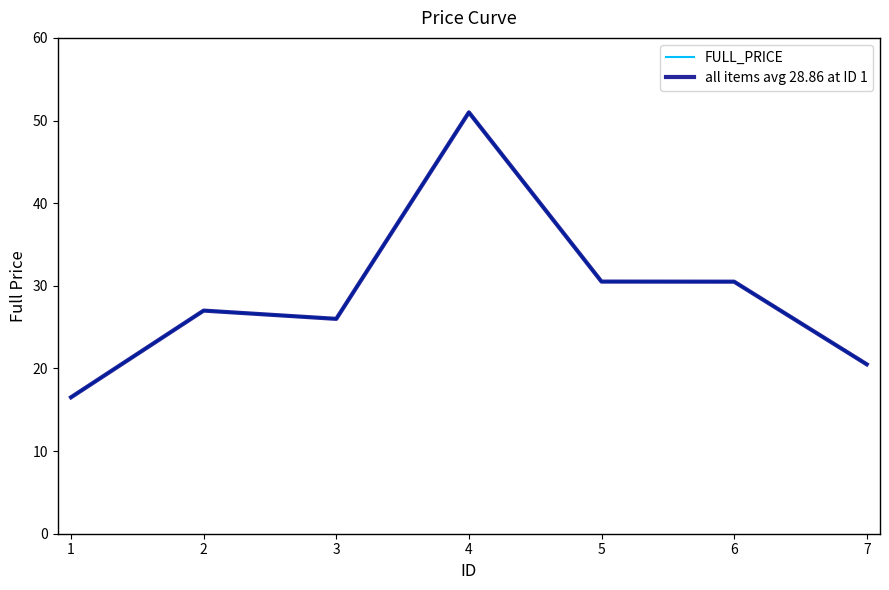

Does the chart display data point markers on the line(s)?

No